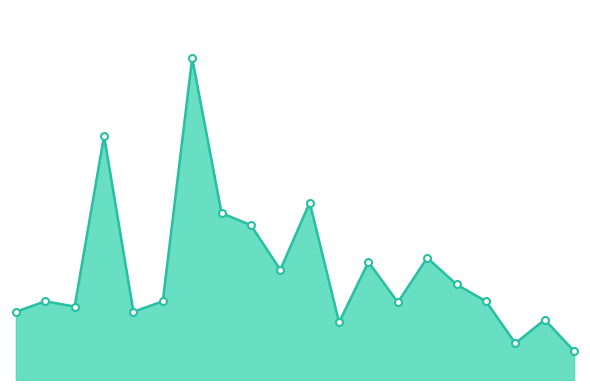

Reading left to right, extract all data points from this chart.

2600	3000	2800	9300	2600	3000	12260	6360	5900	4200	6760	2200	4500	2960	4660	3640	3000	1400	2300	1100